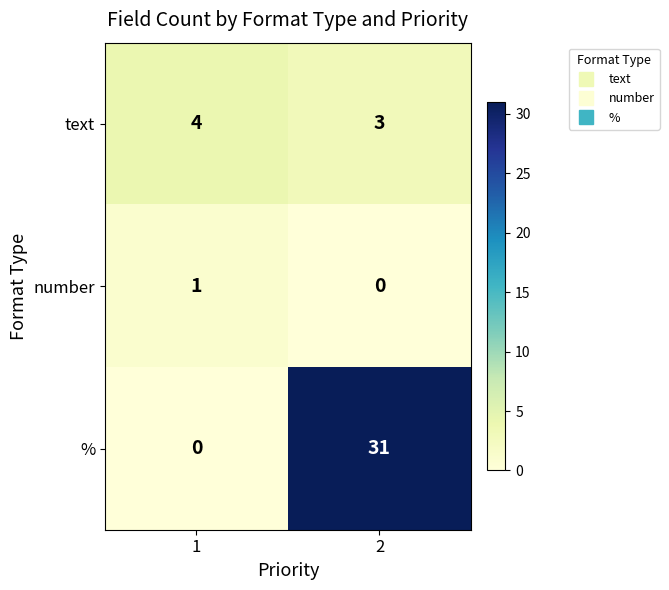

The value of number at 1 is 0. True or false?

False